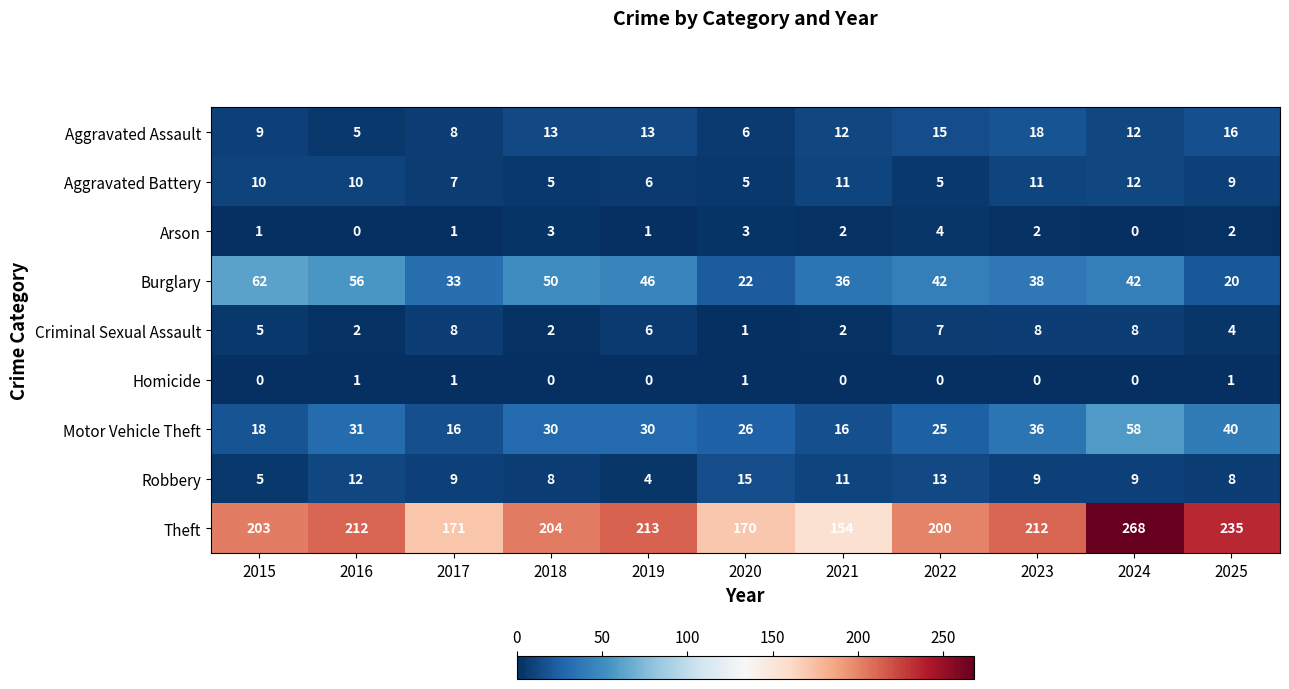

The Arson series shows 1 at 2017. True or false?

True